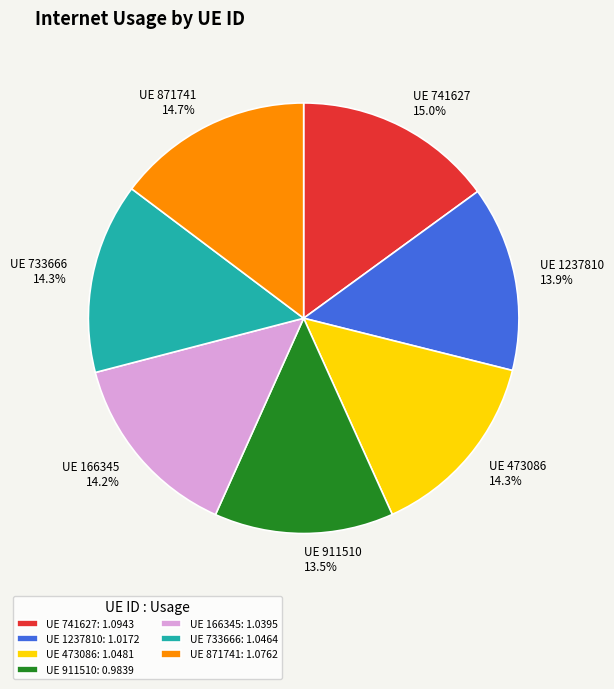

Combined, do UE 911510 and UE 166345 account for over 50%?

No